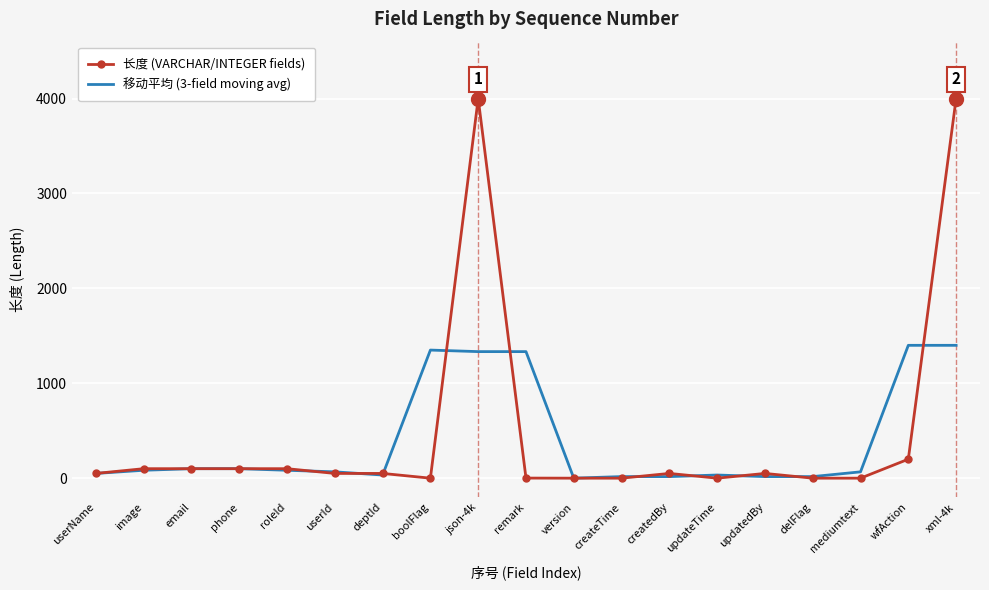

The value of 长度 (VARCHAR/INTEGER fields) at email is 100.0. True or false?

True